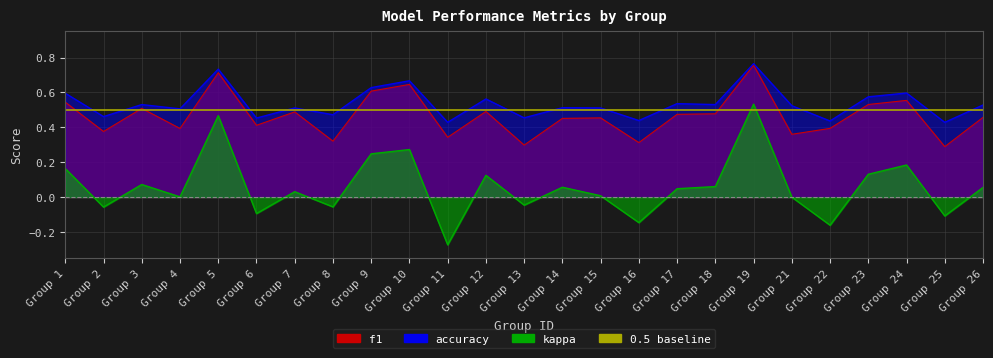

What is the value of the 0.5 baseline point at the 2nd from the left?

0.5